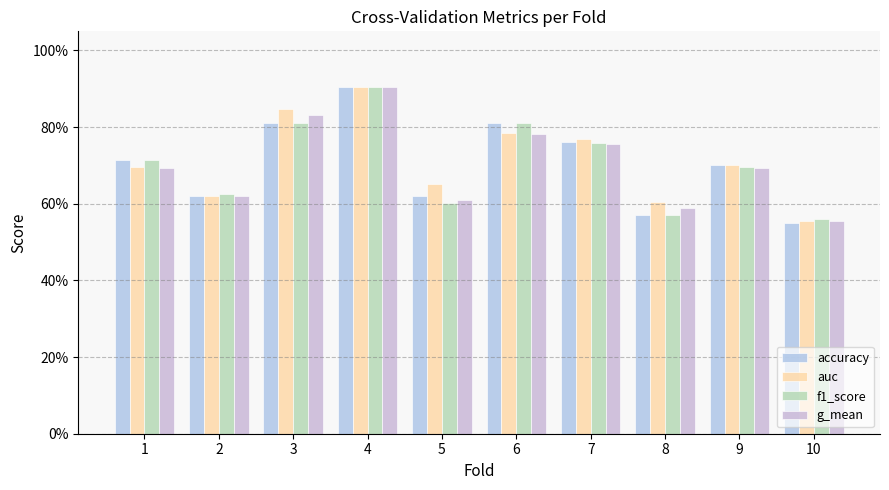

What is the approximate value of f1_score at 7?

0.8